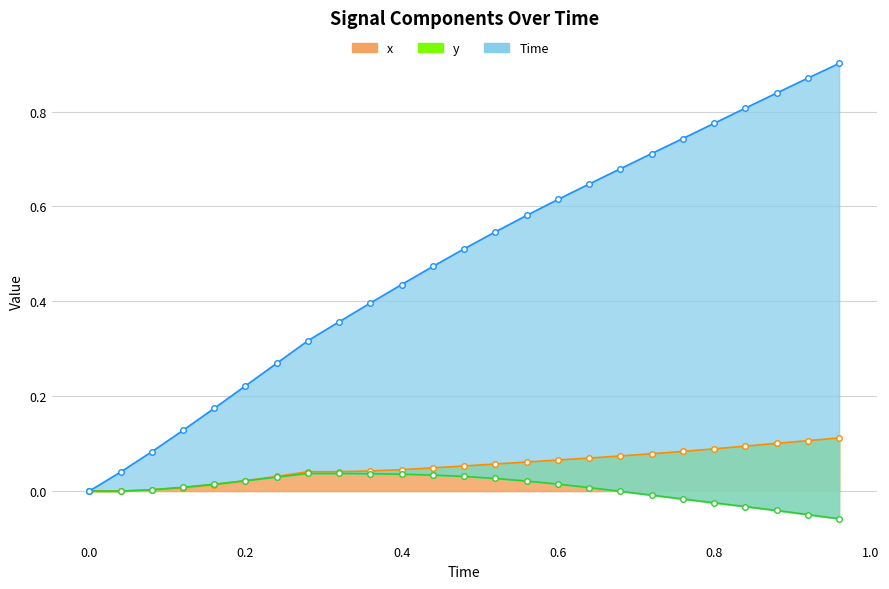

Which category has the highest value in the x series?

0.96